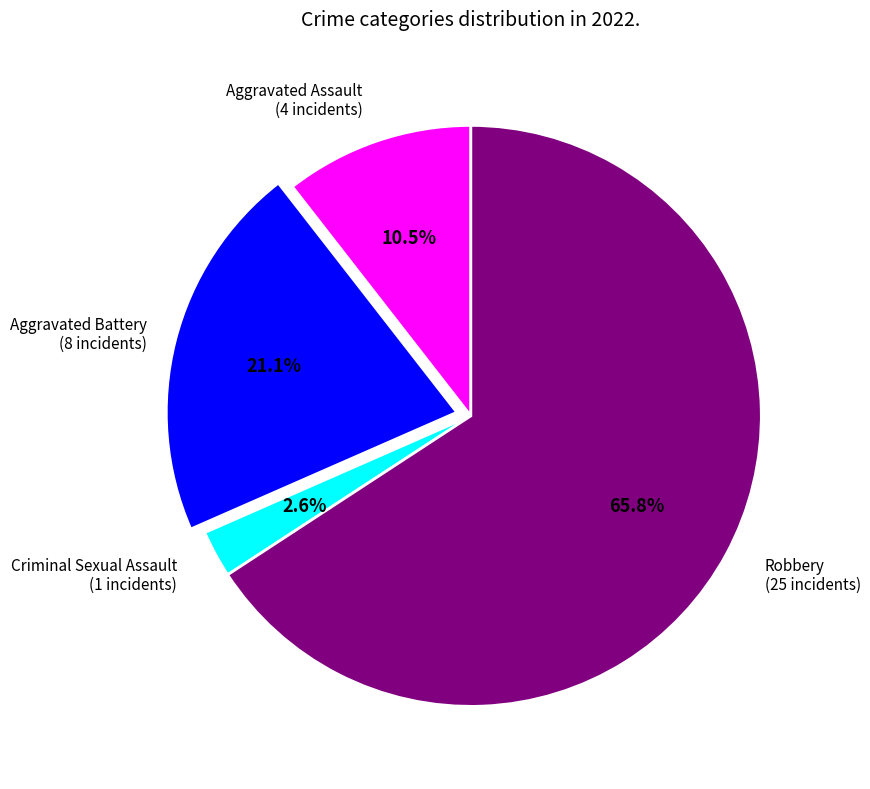

To the nearest percent, what is the average slice percentage?

25%